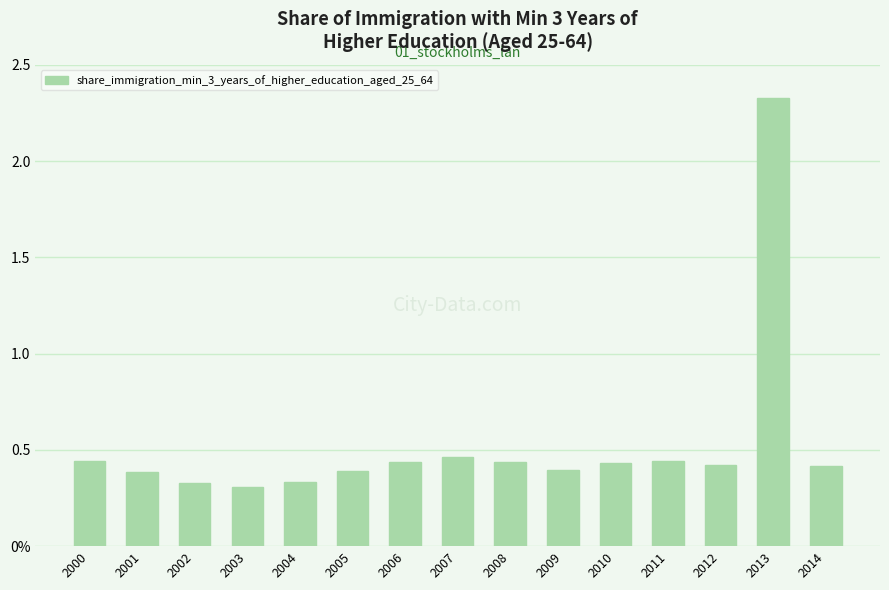

What is the change in value from 2002 to 2007?

+0.1